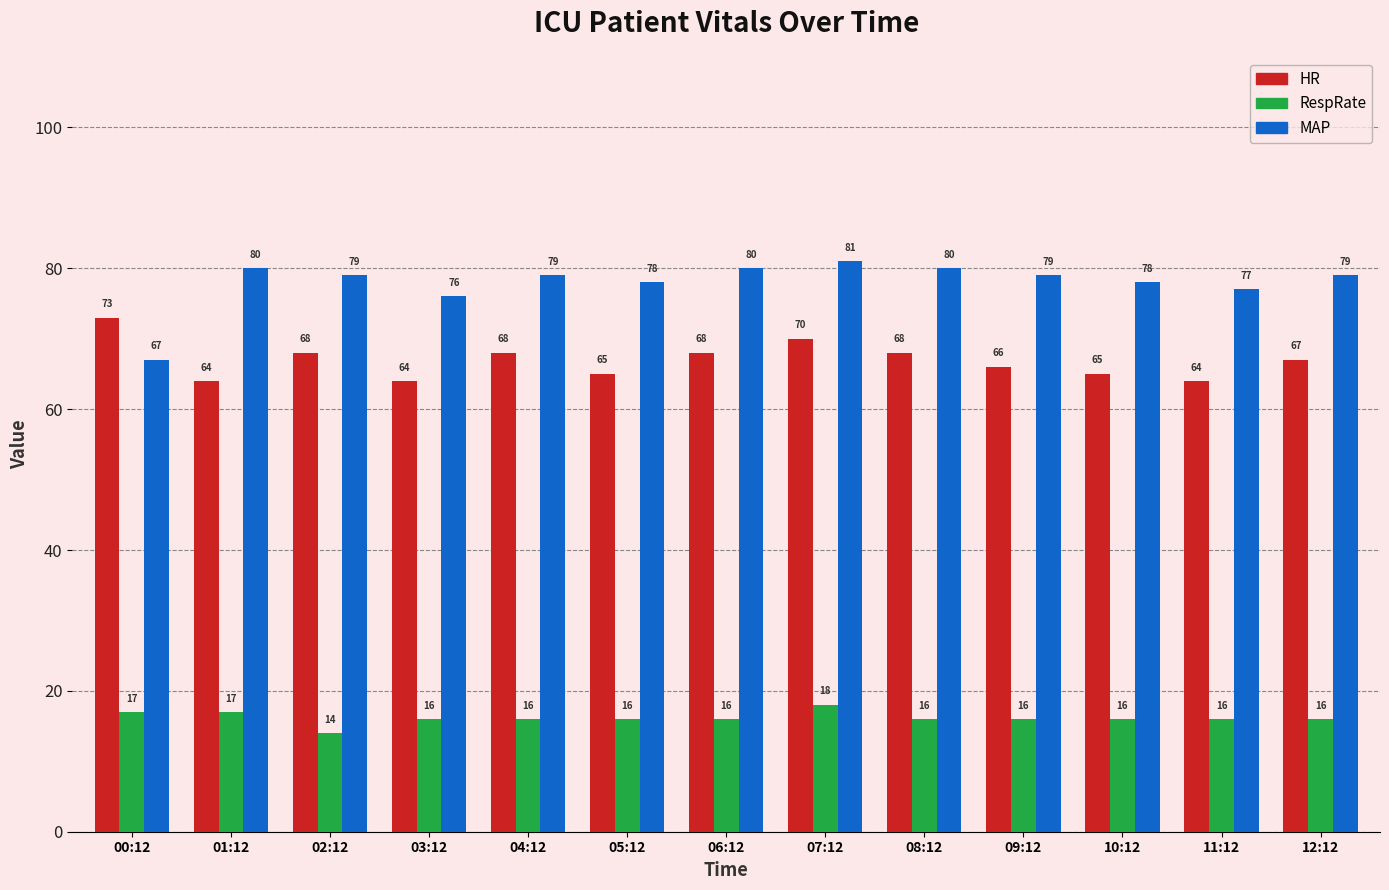

How many groups of bars are there?

13